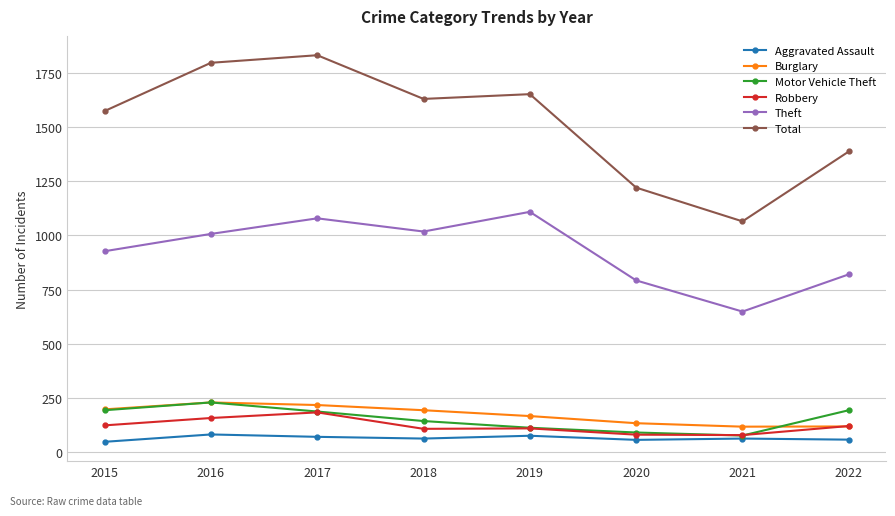

True or false: Burglary has more than 0 points higher than both neighbors.

True